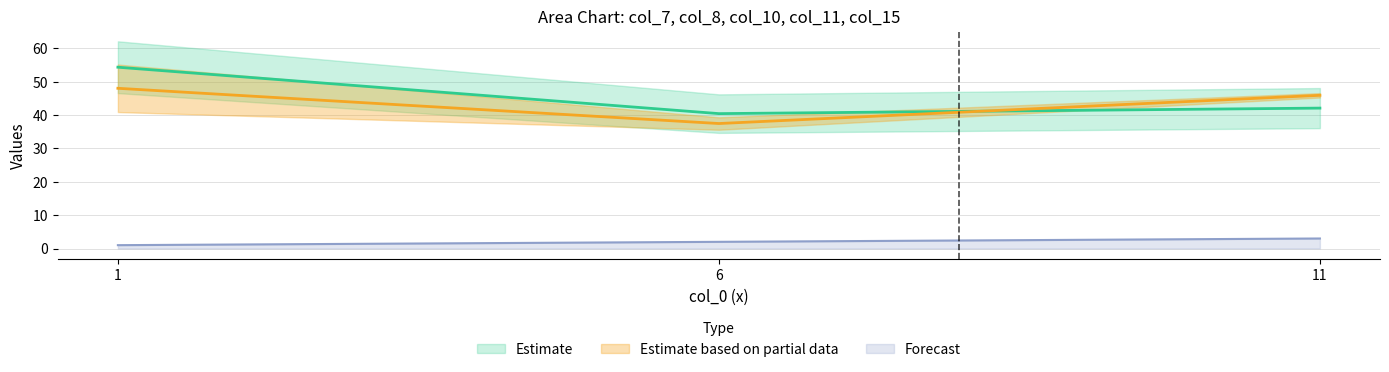

Is the value of col_15 at 1 greater than the value of col_11 at 1?

No